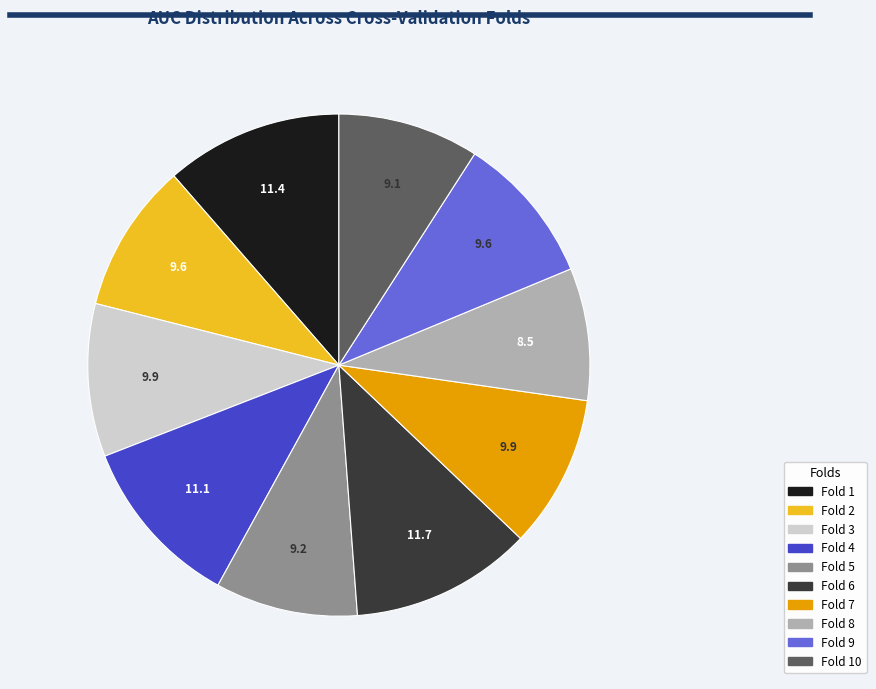

Does any single category account for the majority?

No